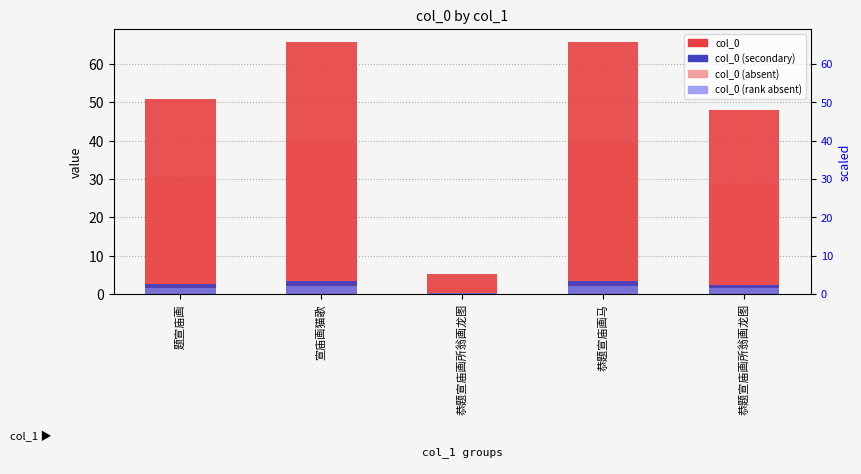

Which series changed the most between 恭题宣庙画马 and 恭题宣庙画所翁画龙图?

col_0